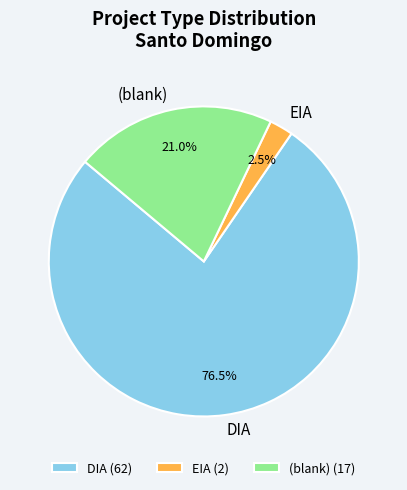

What percentage do EIA and DIA together represent?

79.0%